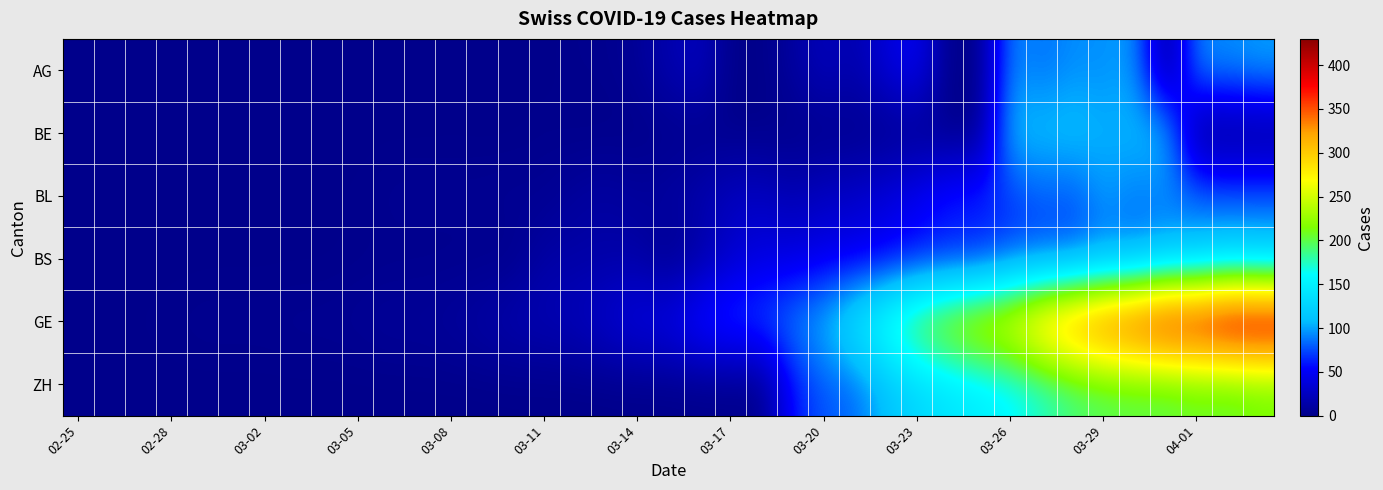

Which series has the widest spread of values?

GE